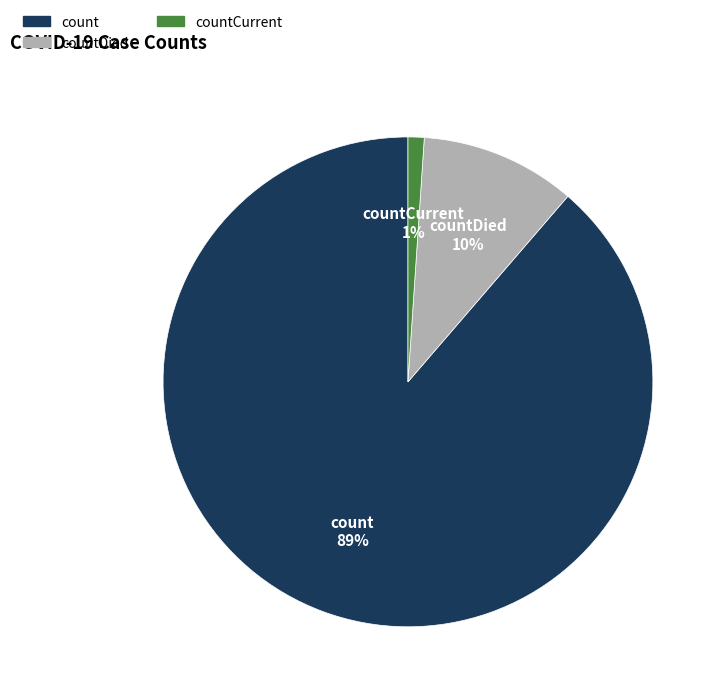

To the nearest percent, what is the difference between the largest and smallest slice percentages?

88%